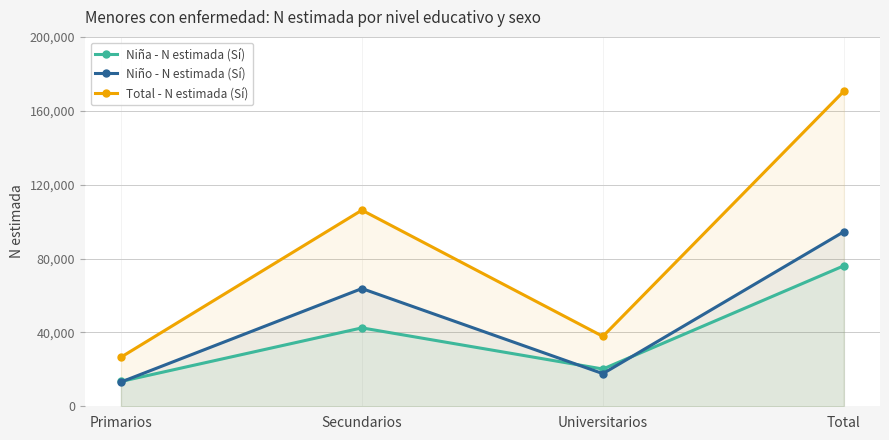

Does the chart have visible grid lines?

Yes